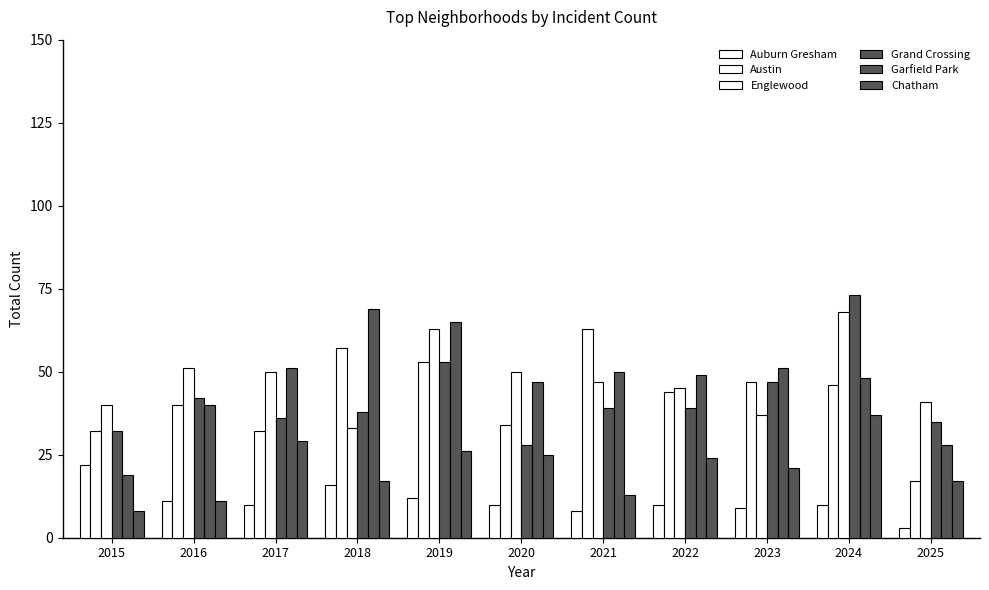

Are the bars grouped side by side (vs. stacked)?

Yes